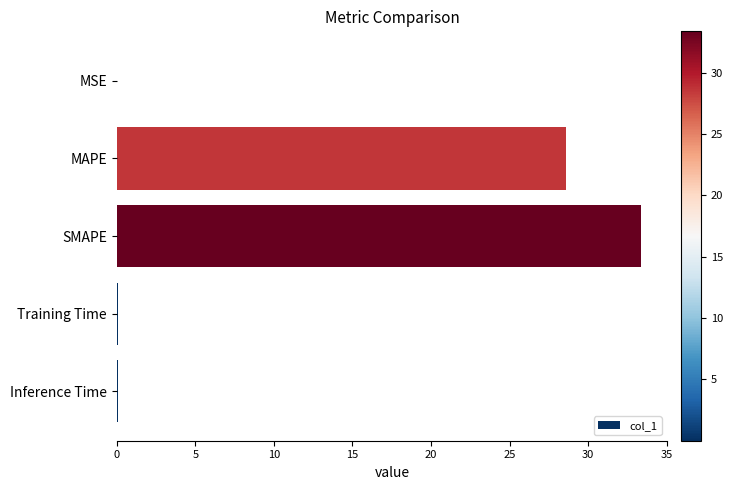

Approximately how many times larger is the value at SMAPE compared to MAPE?

1.2